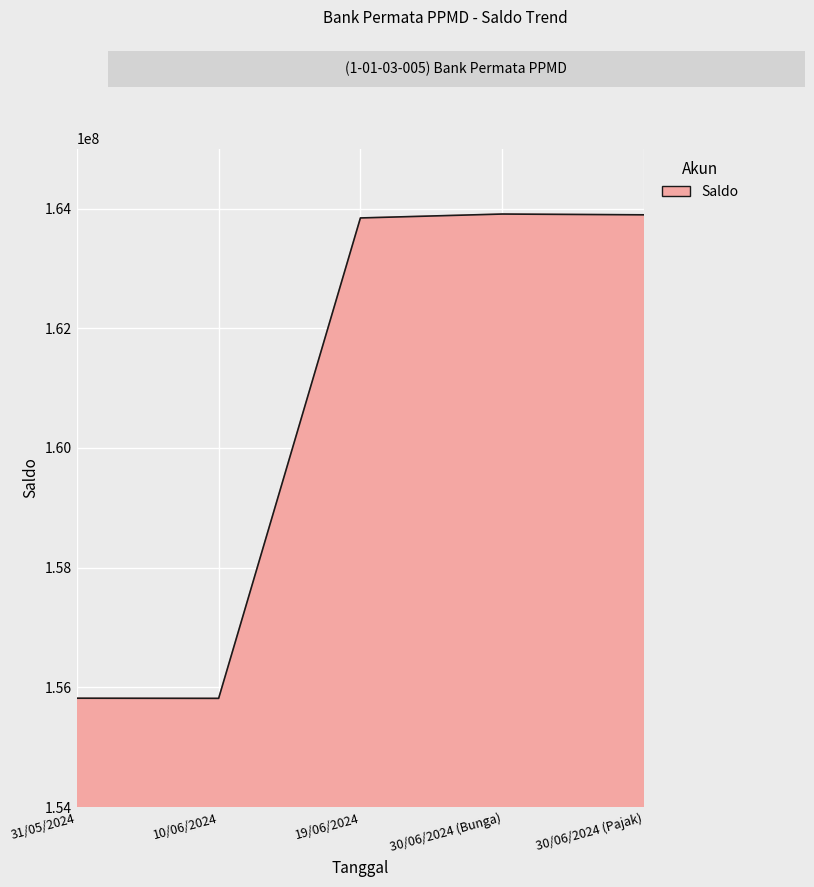

What is the change in value from 31/05/2024 to 19/06/2024?

+8022500